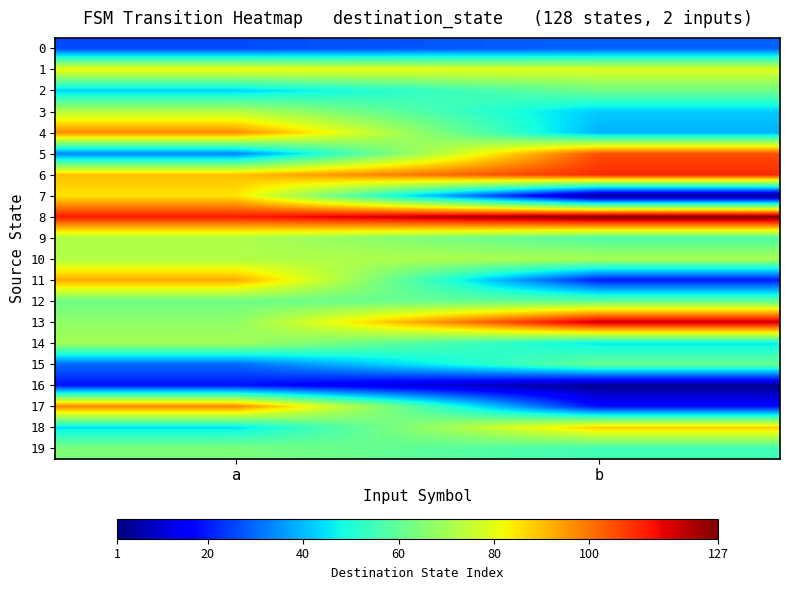

Between a and b, which is larger?

b